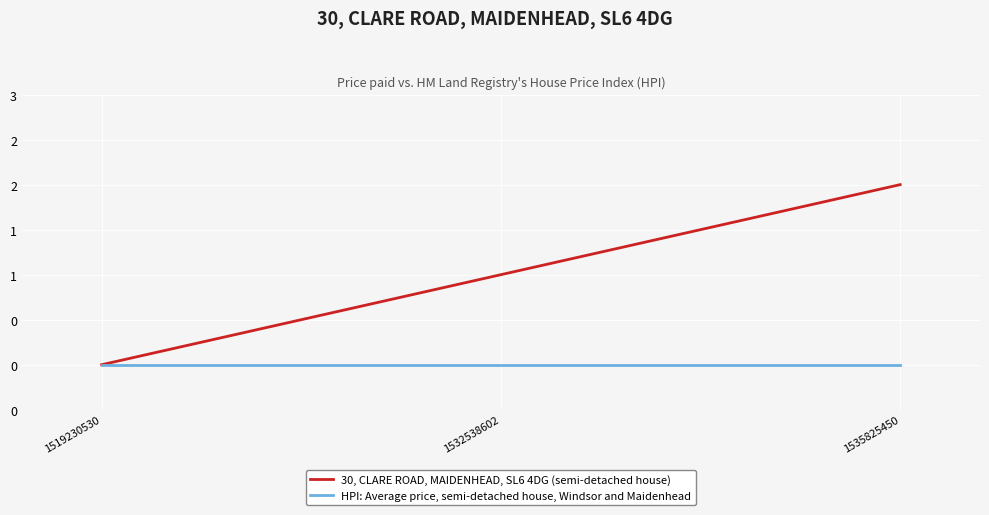

Which series has the largest range (max minus min)?

30, CLARE ROAD, MAIDENHEAD, SL6 4DG (semi-detached house)